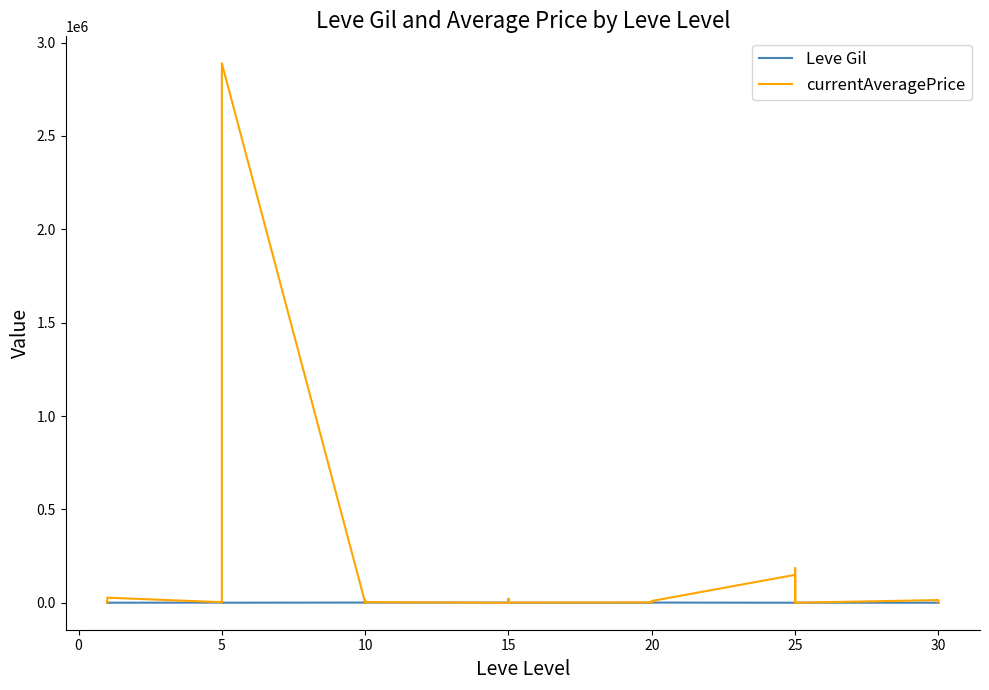

Which series ends up on top after the final intersection of currentAveragePrice and Leve Gil?

currentAveragePrice